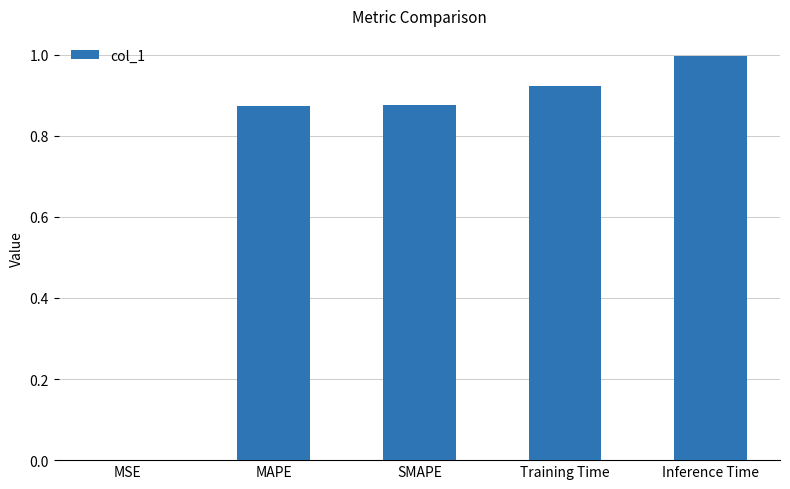

The value at SMAPE is 1.2. True or false?

False